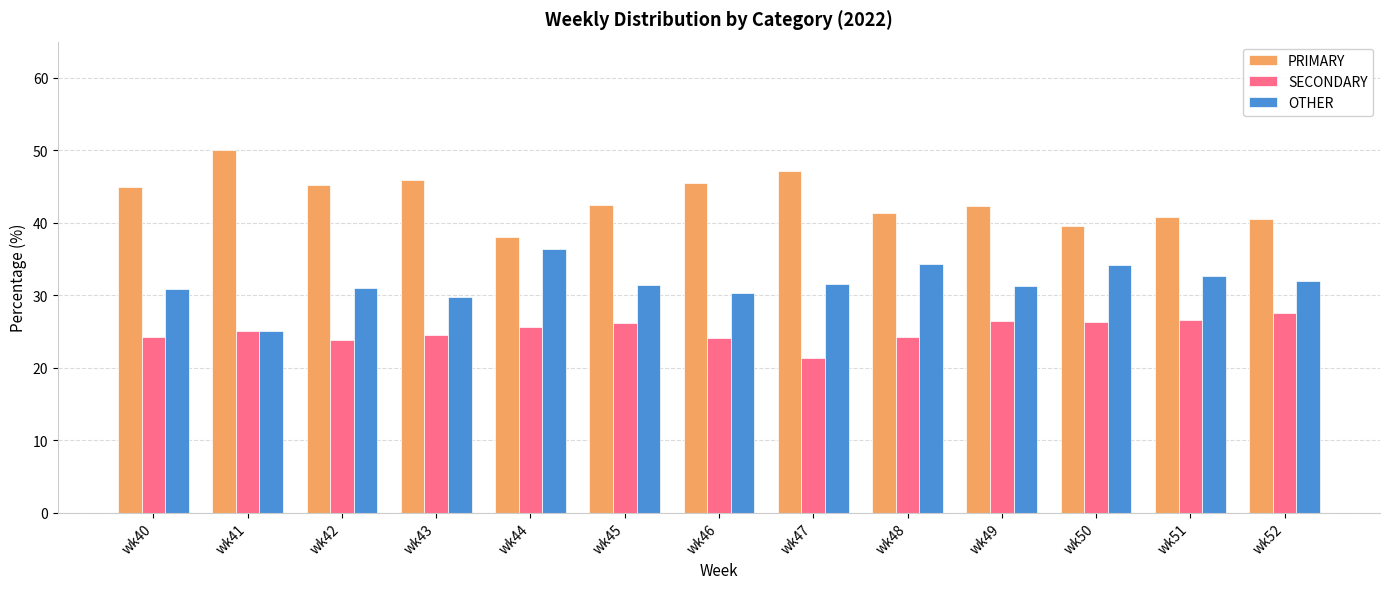

Is the value of PRIMARY at wk41 greater than the value of SECONDARY at wk43?

Yes